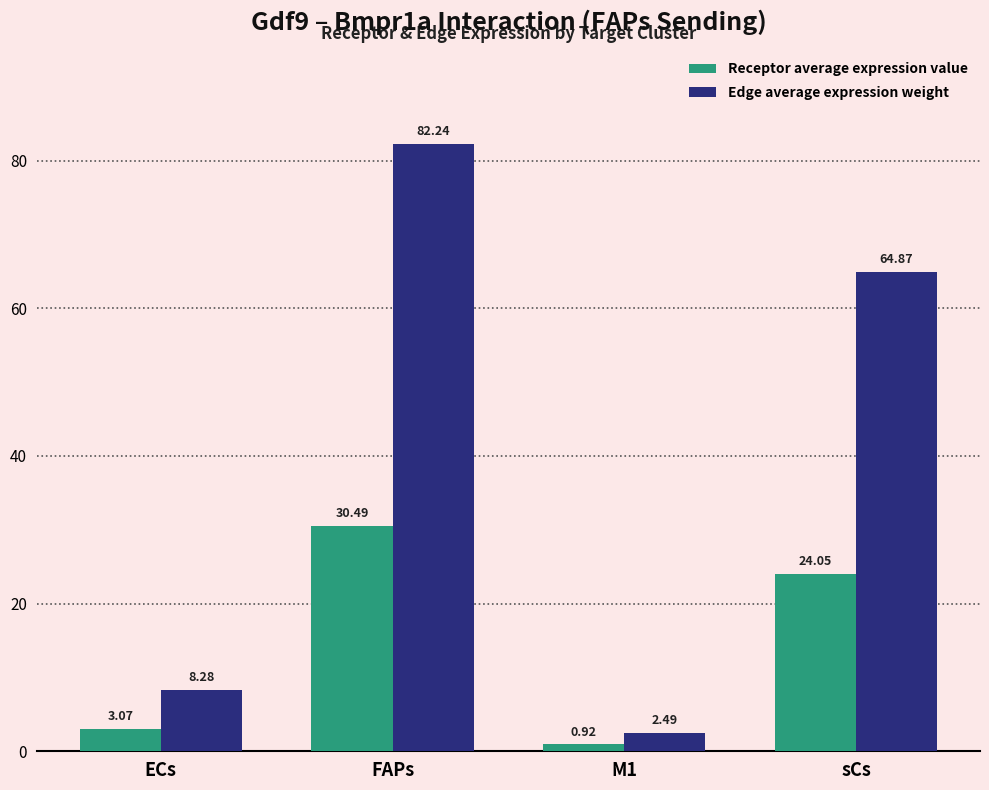

List the labels in order of Receptor average expression value value, largest first.

FAPs, sCs, ECs, M1